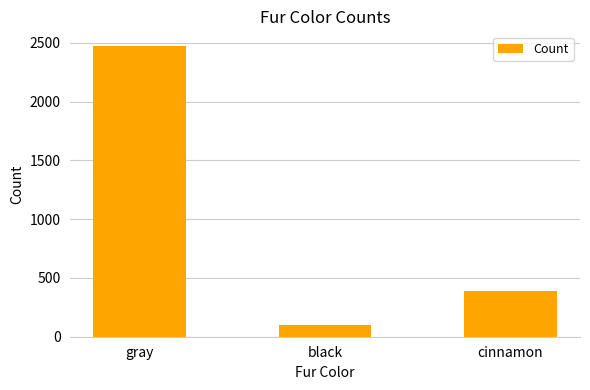

What is the change in value from gray to cinnamon?

-2081